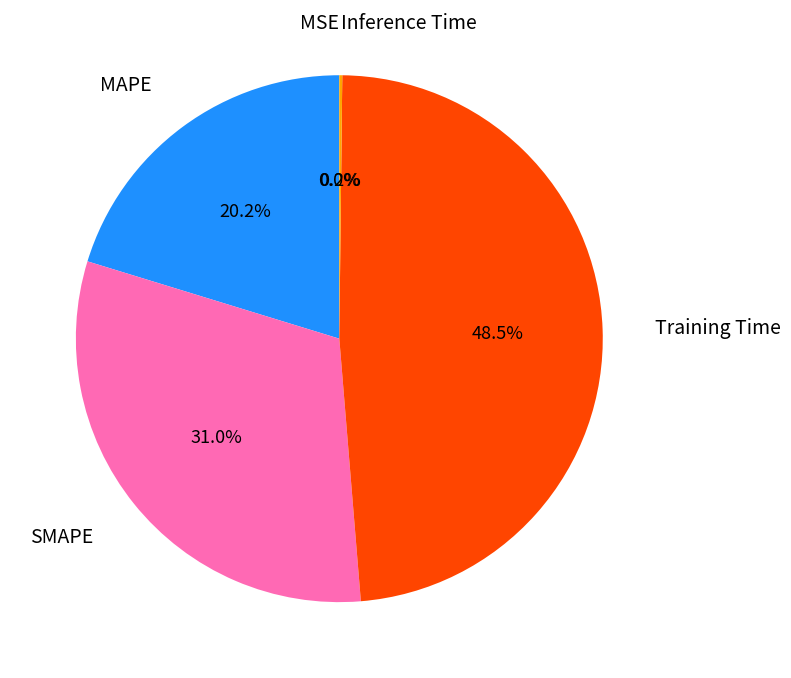

Is there any slice that represents more than half of the pie?

No